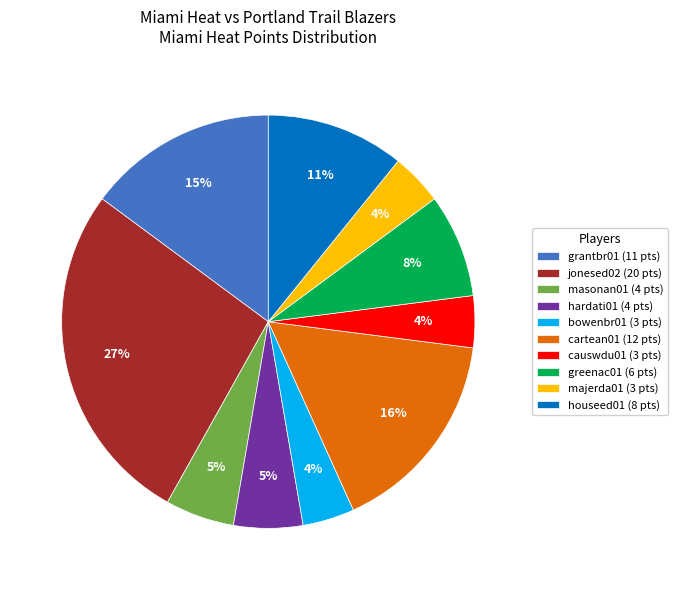

True or false: jonesed02 accounts for 27% of the total.

True